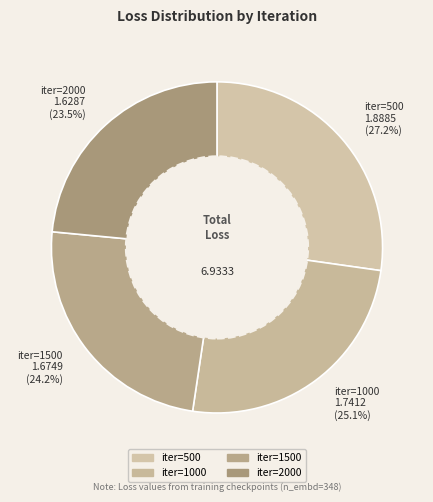

Which category has the biggest portion of the pie?

iter=500